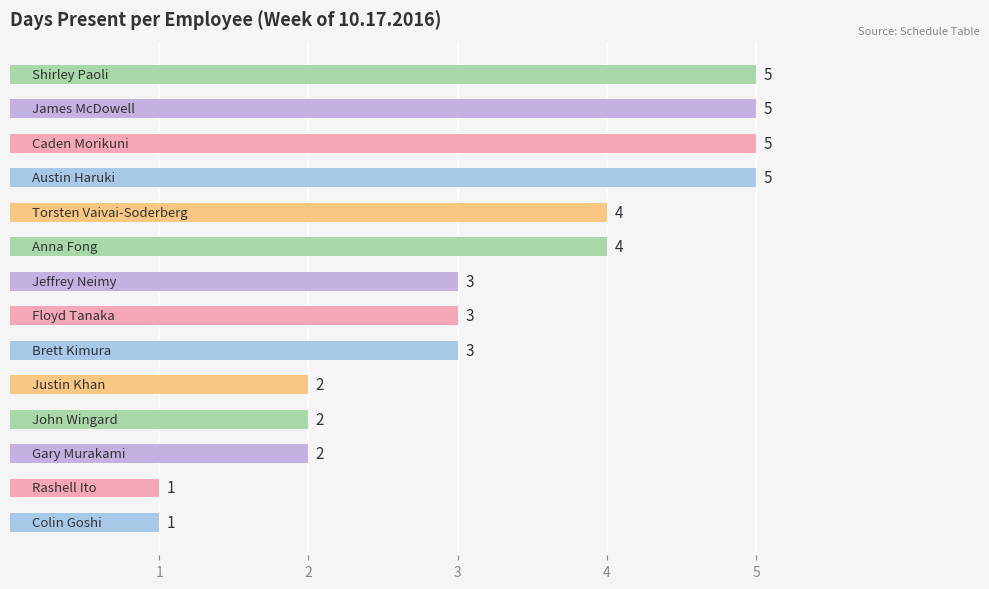

Count the values in the range 2 to 5.

12